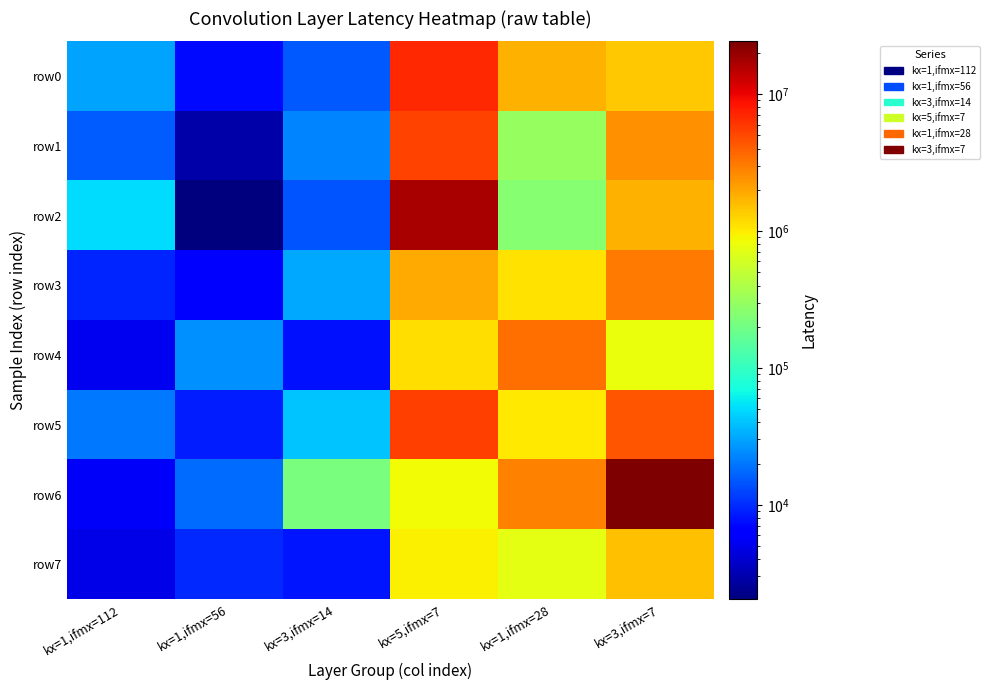

Reading left to right, list all the values displayed in this chart.

row0: kx=1,ifmx=112=30276.0	kx=1,ifmx=56=7186.0	kx=3,ifmx=14=14979.0	kx=5,ifmx=7=6923012.9	kx=1,ifmx=28=1787824.4	kx=3,ifmx=7=1425942.9
row1: kx=1,ifmx=112=15814.0	kx=1,ifmx=56=2922.0	kx=3,ifmx=14=22315.0	kx=5,ifmx=7=5396832.6	kx=1,ifmx=28=308575.6	kx=3,ifmx=7=2440024.0
row2: kx=1,ifmx=112=51349.0	kx=1,ifmx=56=2044.0	kx=3,ifmx=14=14577.0	kx=5,ifmx=7=17435564.2	kx=1,ifmx=28=255927.1	kx=3,ifmx=7=1774623.8
row3: kx=1,ifmx=112=9471.0	kx=1,ifmx=56=6289.0	kx=3,ifmx=14=30900.0	kx=5,ifmx=7=1909949.2	kx=1,ifmx=28=1084618.3	kx=3,ifmx=7=3093176.1
row4: kx=1,ifmx=112=5224.0	kx=1,ifmx=56=25519.0	kx=3,ifmx=14=7707.0	kx=5,ifmx=7=1120276.5	kx=1,ifmx=28=3388009.7	kx=3,ifmx=7=803274.1
row5: kx=1,ifmx=112=20268.0	kx=1,ifmx=56=8799.0	kx=3,ifmx=14=41296.0	kx=5,ifmx=7=5536404.3	kx=1,ifmx=28=1039454.6	kx=3,ifmx=7=4460913.7
row6: kx=1,ifmx=112=5588.0	kx=1,ifmx=56=17978.0	kx=3,ifmx=14=220860.0	kx=5,ifmx=7=835510.5	kx=1,ifmx=28=2883344.8	kx=3,ifmx=7=24343442.6
row7: kx=1,ifmx=112=4788.0	kx=1,ifmx=56=9733.0	kx=3,ifmx=14=8035.0	kx=5,ifmx=7=941269.0	kx=1,ifmx=28=747645.0	kx=3,ifmx=7=1543437.3